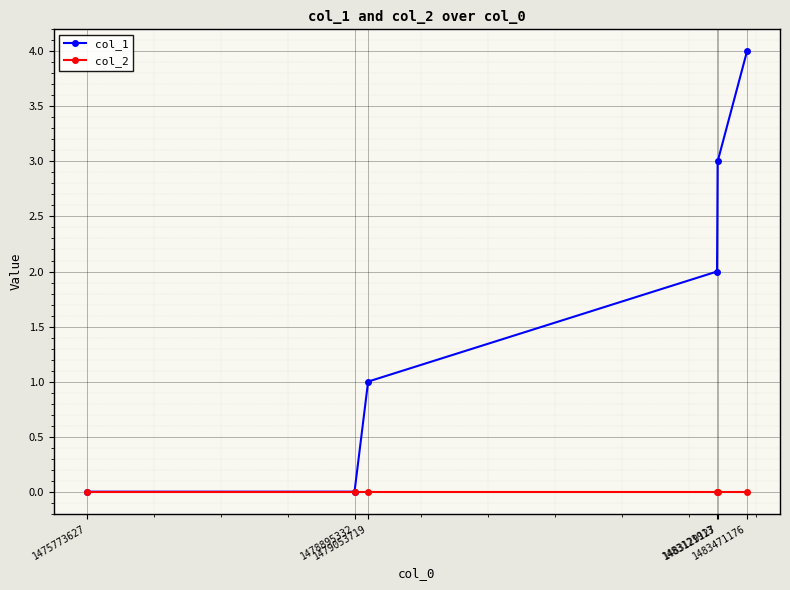

Which series has the largest total across all categories?

col_1